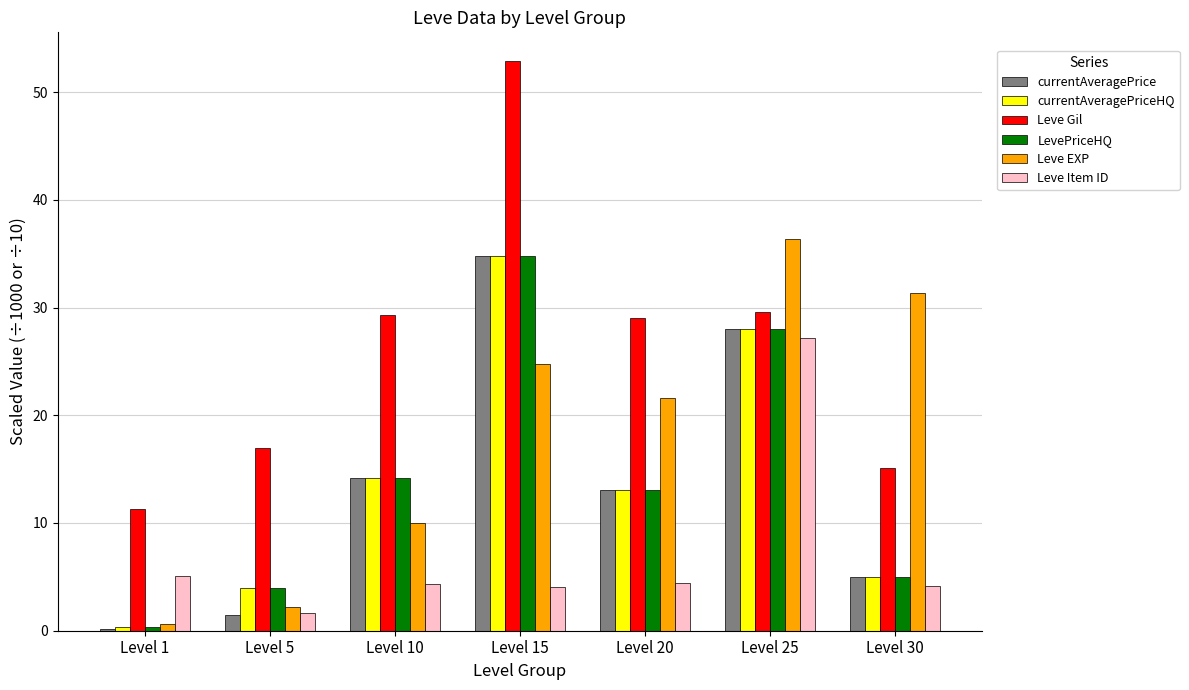

What is the maximum value shown in the chart?

52.9